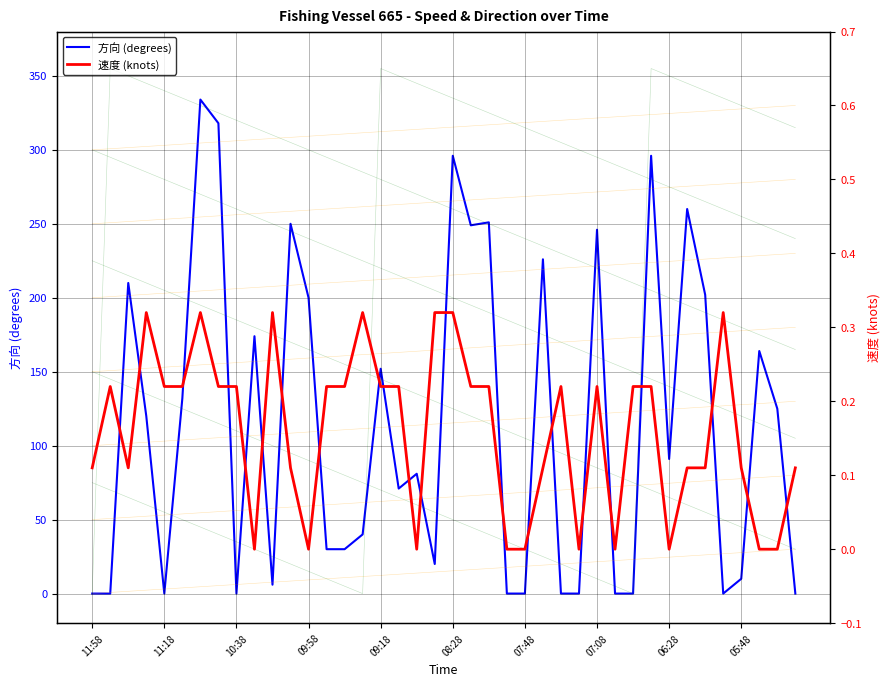

Does the chart display data point markers on the line(s)?

No